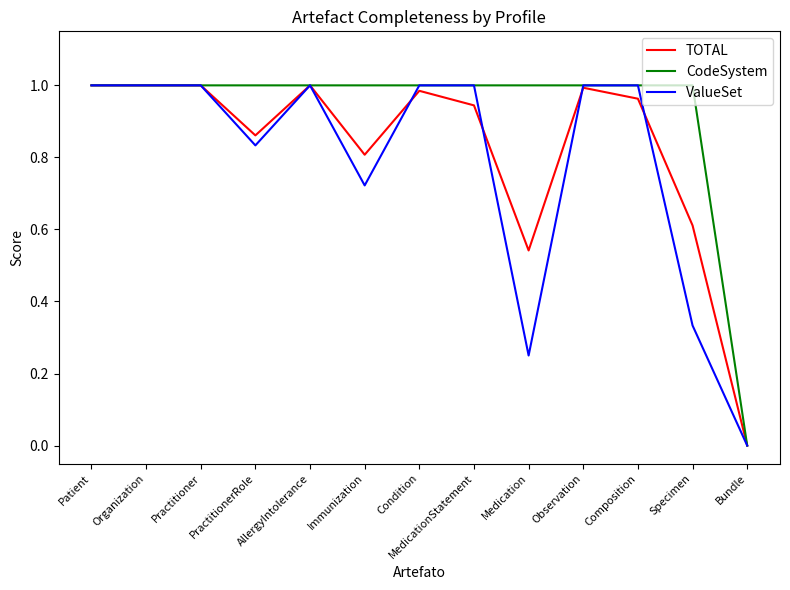

At which label does TOTAL reach its minimum?

Bundle